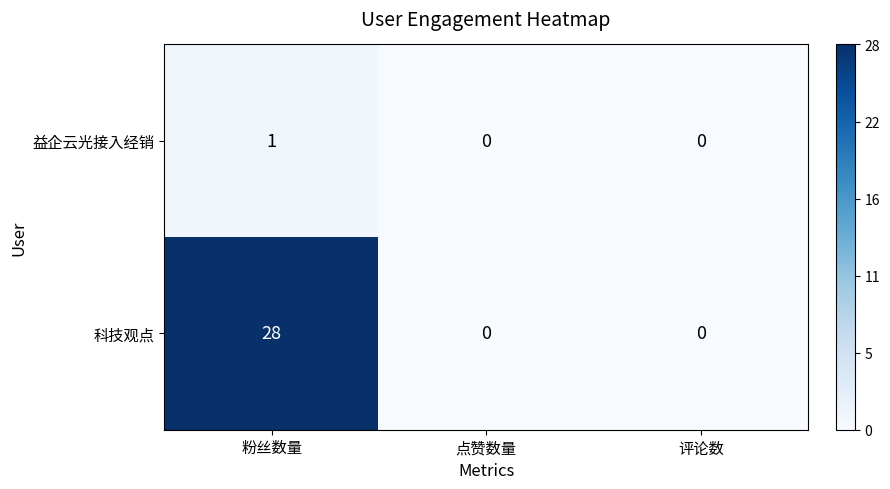

Reading left to right, transcribe all the data shown in this chart.

益企云光接入经销: 粉丝数量=1	点赞数量=0	评论数=0
科技观点: 粉丝数量=28	点赞数量=0	评论数=0